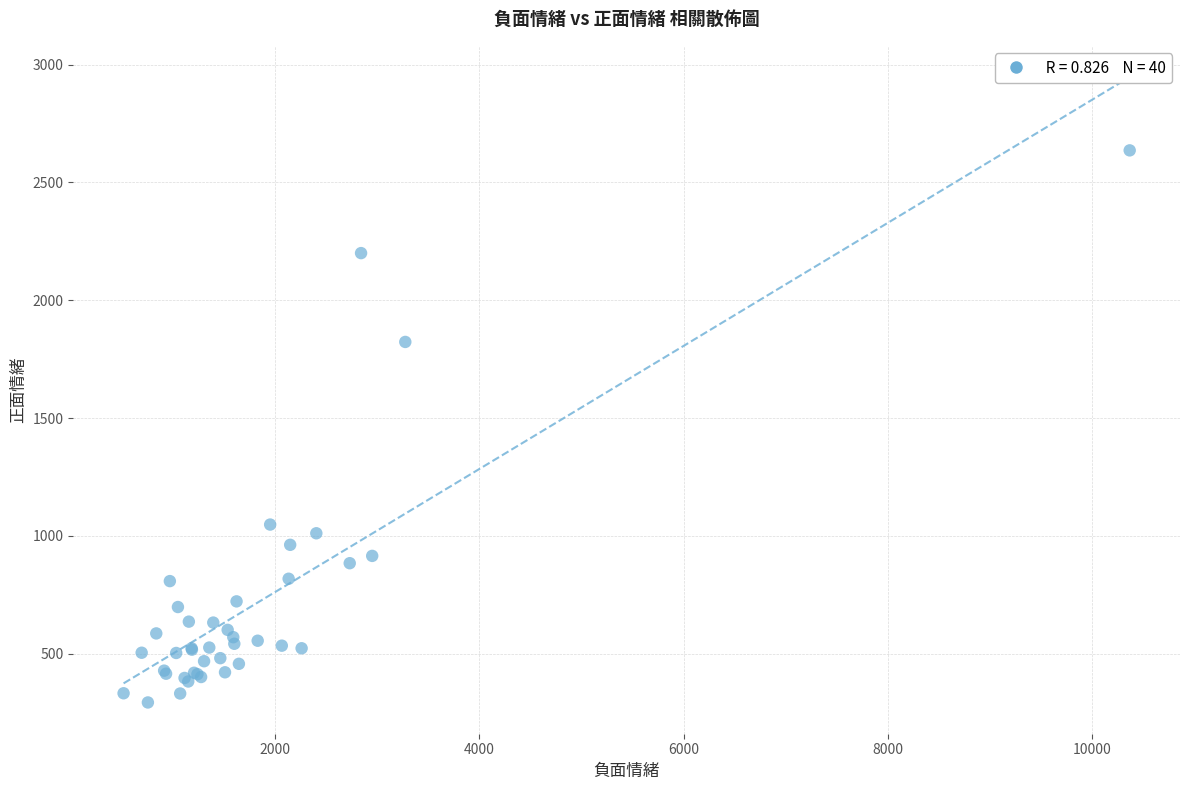

What Y value in the scatter plot is closest to 1464?

1823